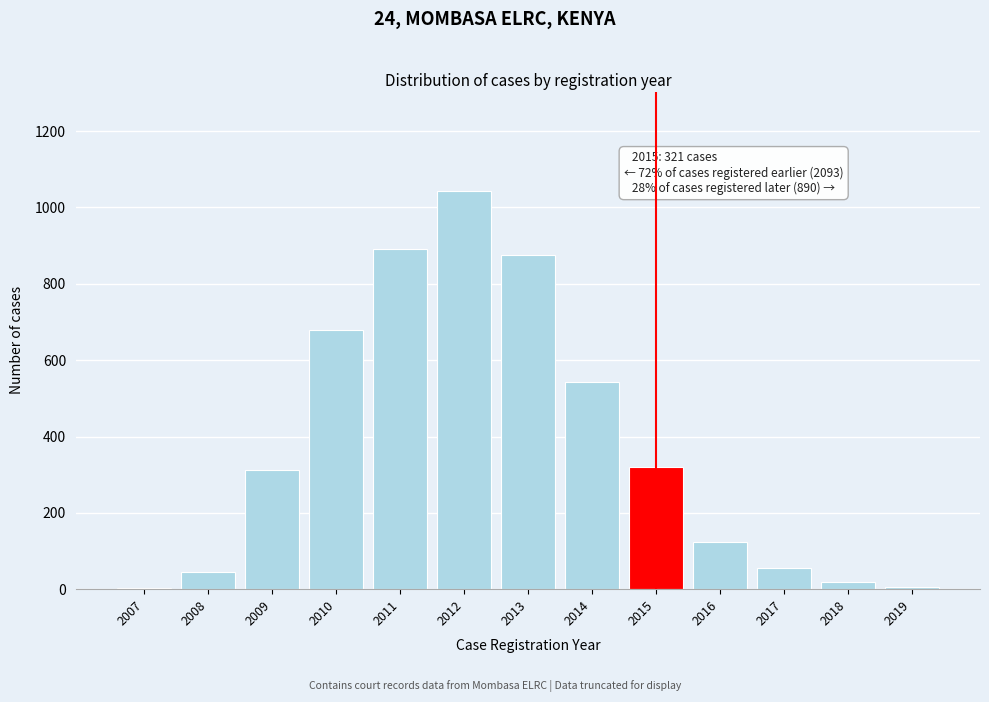

Between 2015 and 2012, which is larger?

2012